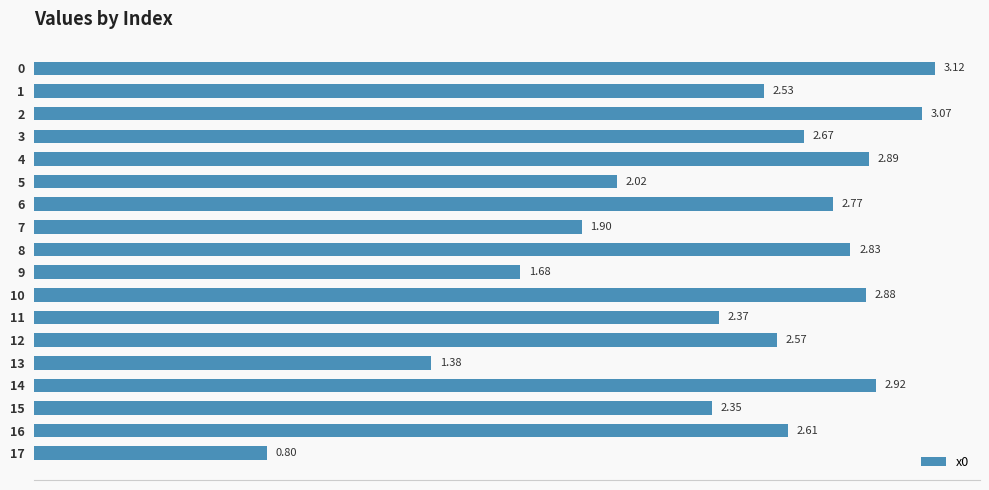

Approximately how many times larger is the value at 12 compared to 16?

1.0